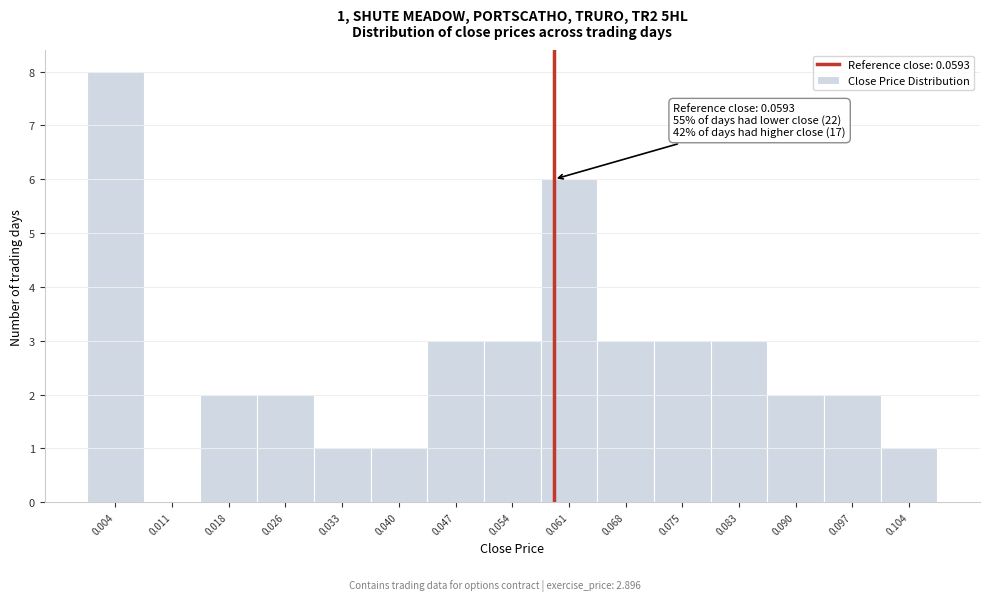

Over which range of the x-axis is the bar tallest?

0.001 to 0.008